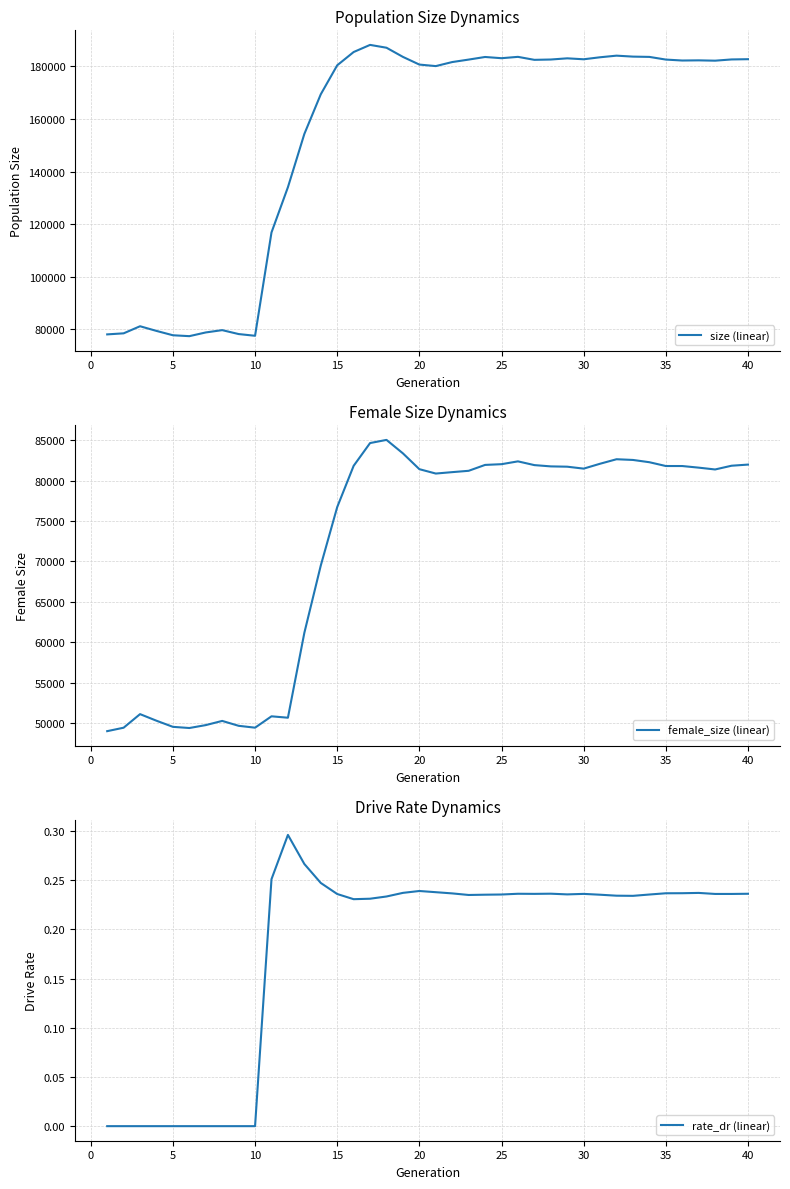

Does the chart have visible grid lines?

Yes